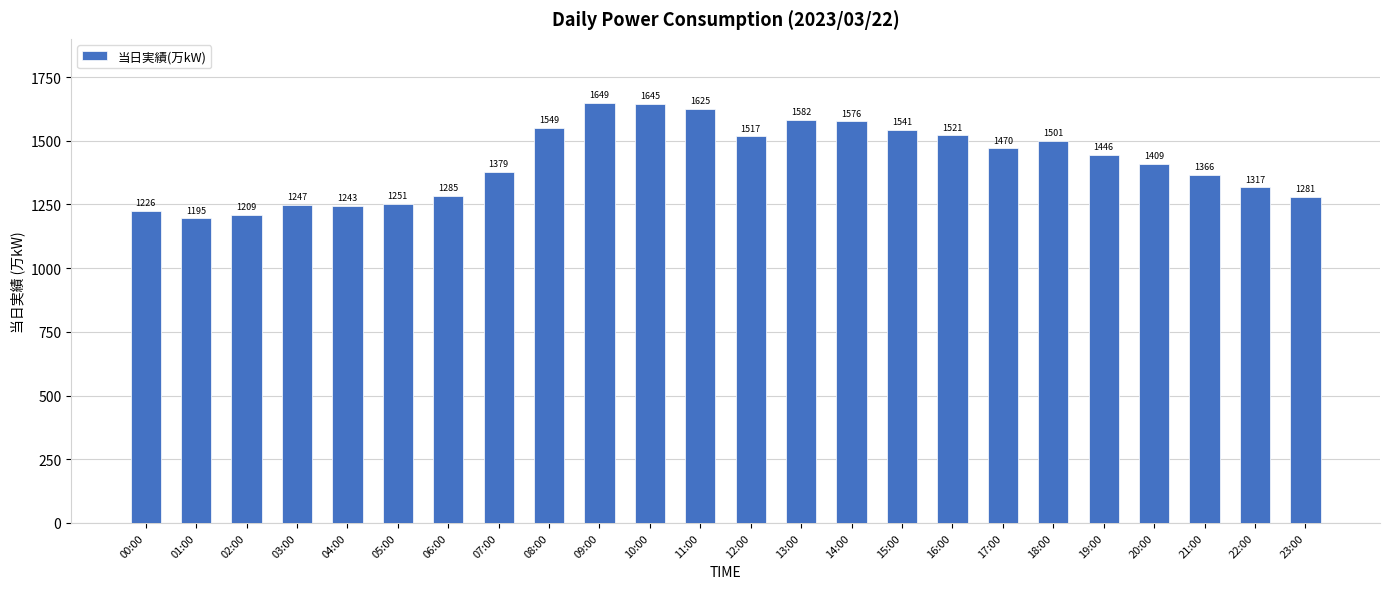

Count the number of categories in the chart.

24